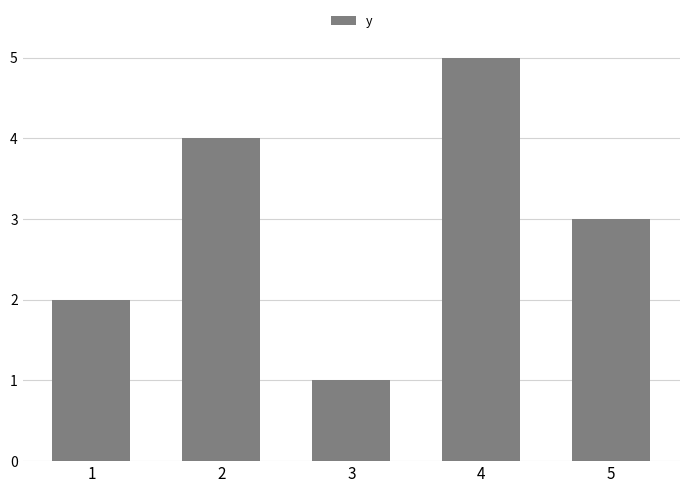

At which label does the data first exceed 3?

2